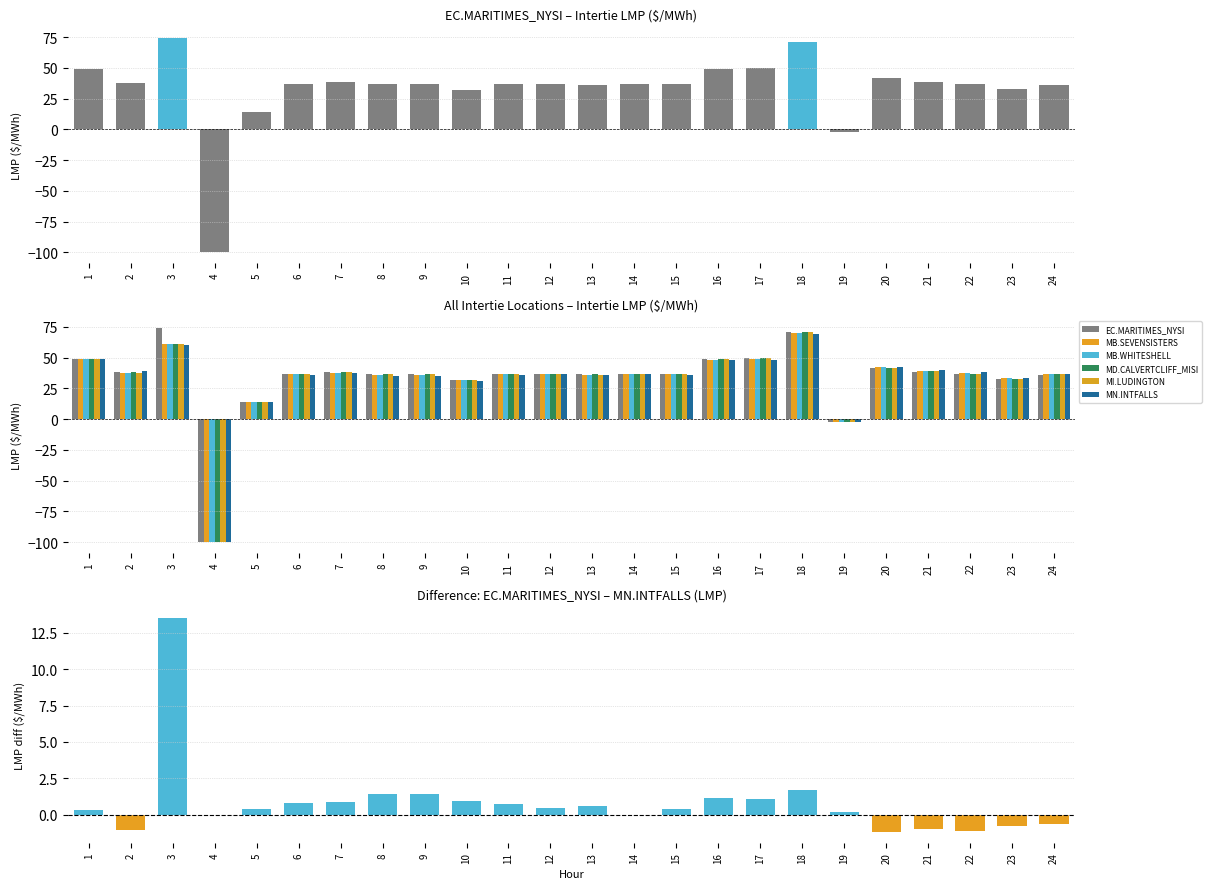

Does the chart contain stacked bars?

No